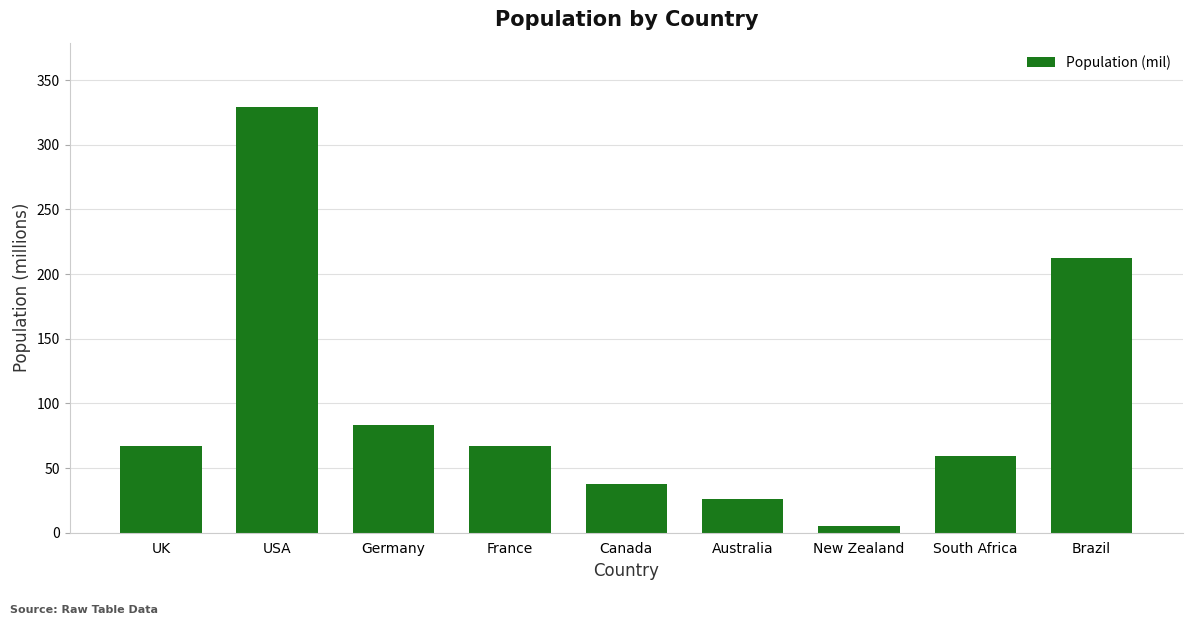

What is the difference between the second highest and minimum values?

207.5